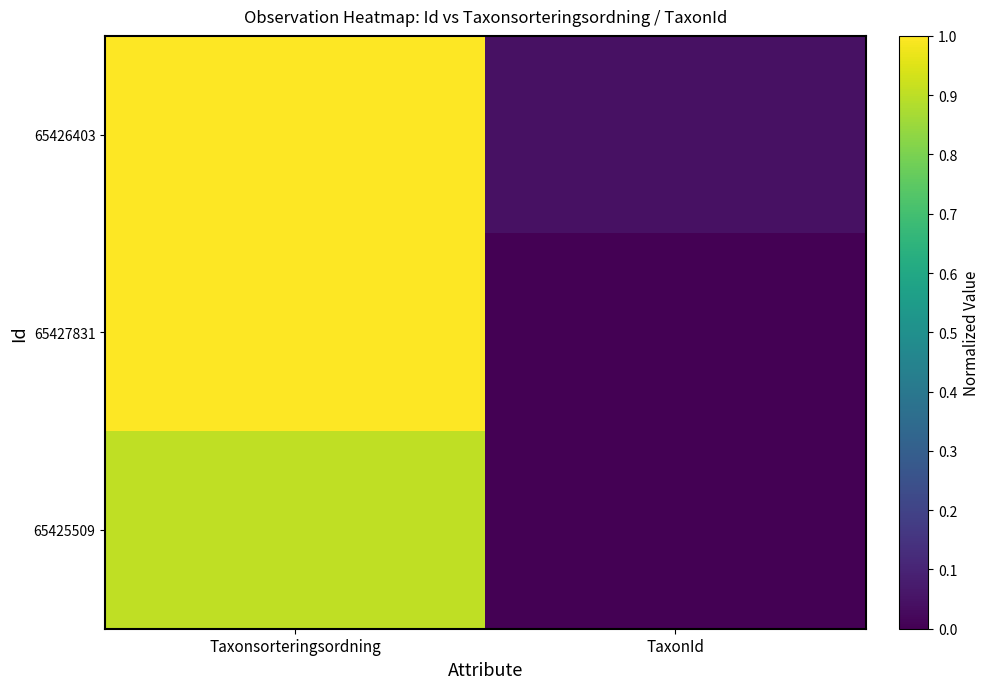

At how many categories does at least one series exceed 0?

2